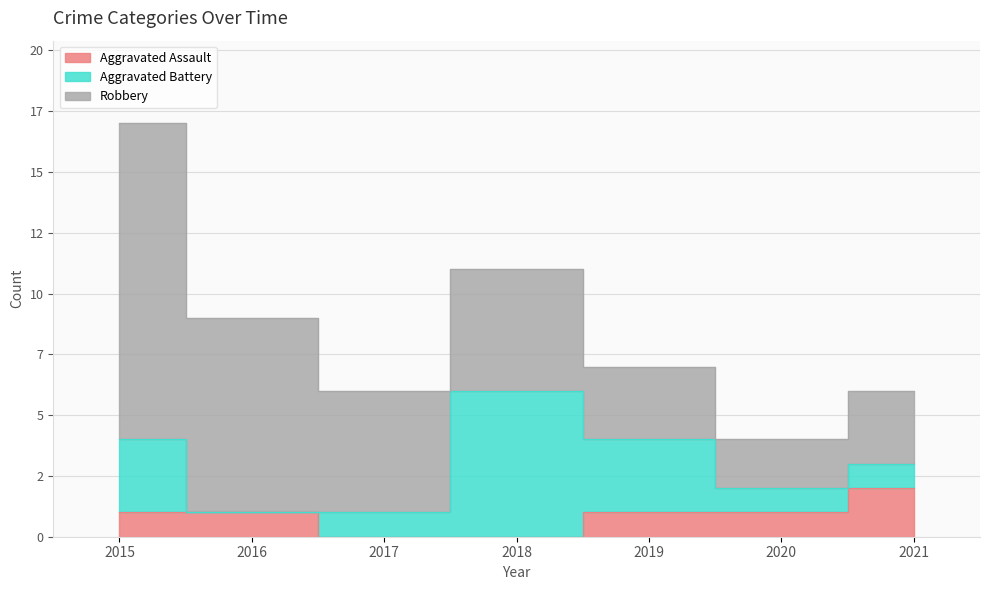

Which series has the largest total across all categories?

Robbery